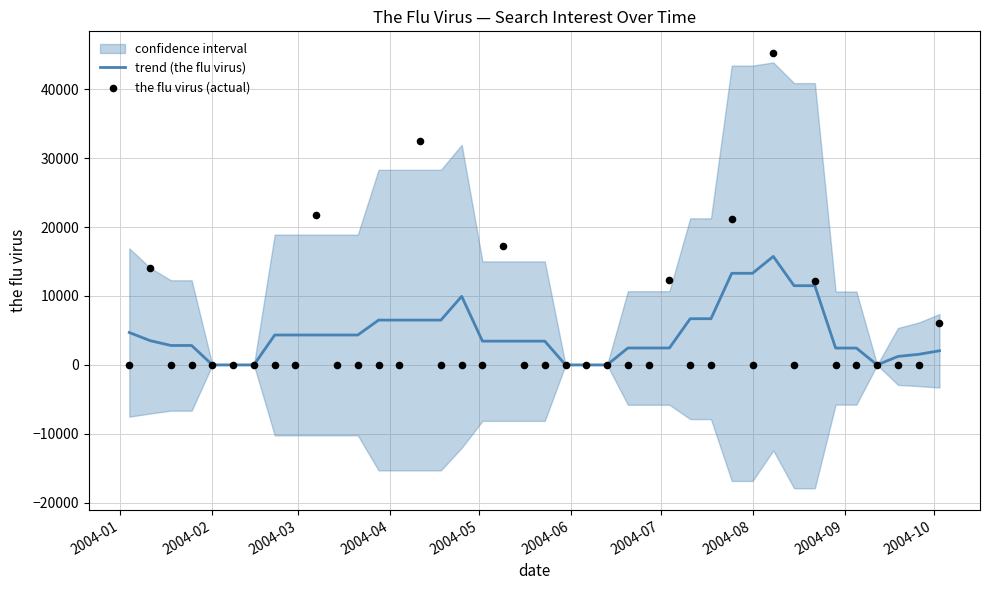

Which series reaches the maximum Y coordinate?

the flu virus (actual)